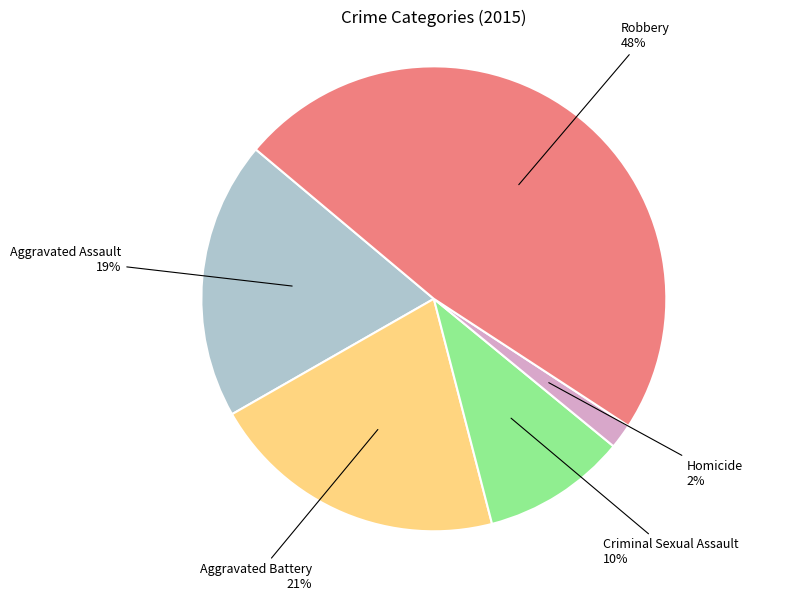

Does any single category account for the majority?

No